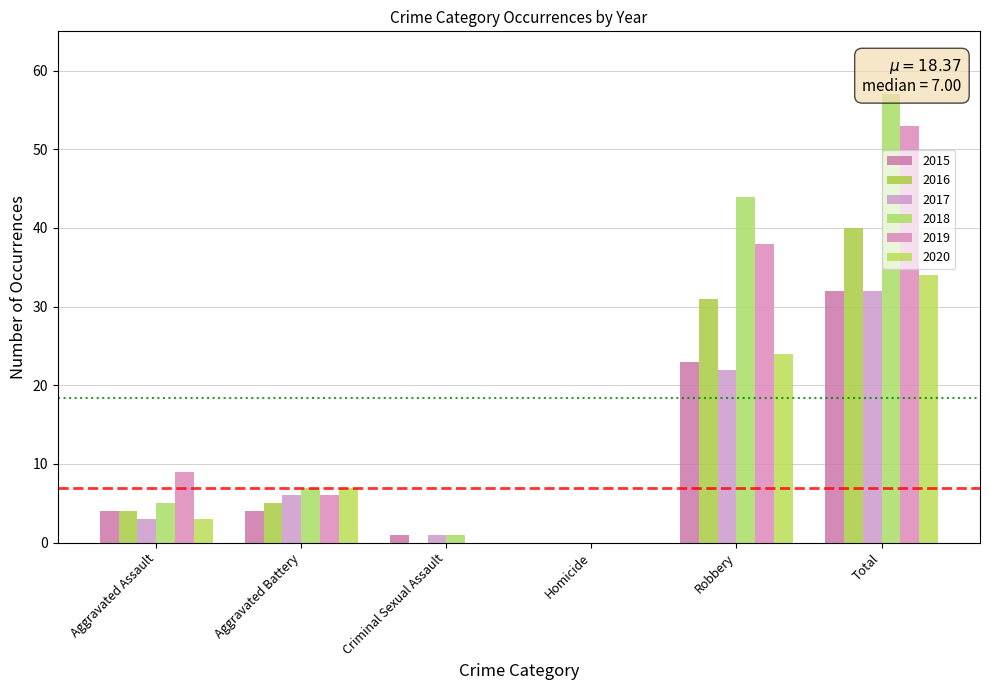

The 2016 series shows 0 at Homicide. True or false?

True